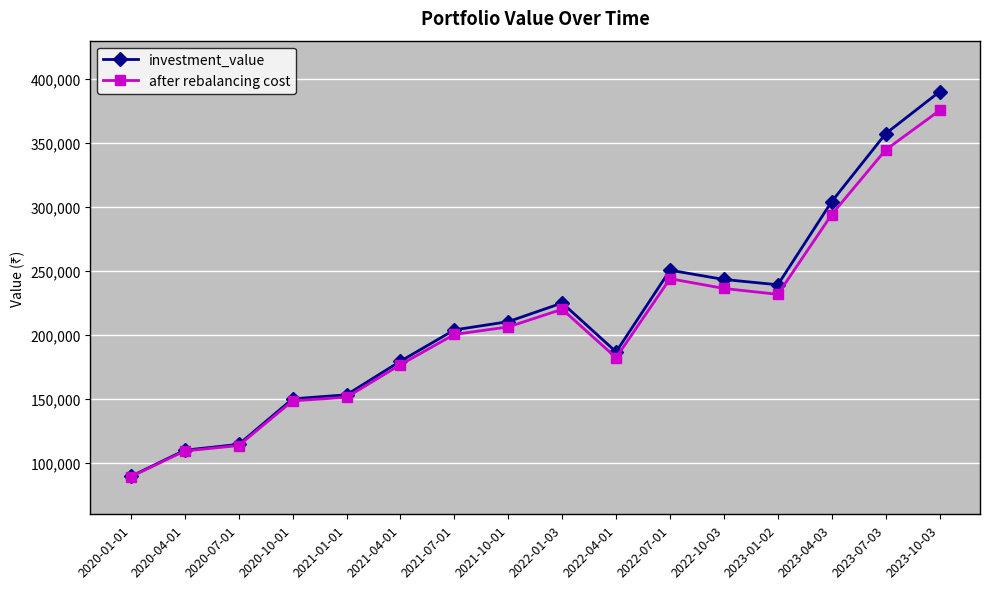

Rank the categories by investment_value value from highest to lowest.

2023-10-03, 2023-07-03, 2023-04-03, 2022-07-01, 2022-10-03, 2023-01-02, 2022-01-03, 2021-10-01, 2021-07-01, 2022-04-01, 2021-04-01, 2021-01-01, 2020-10-01, 2020-07-01, 2020-04-01, 2020-01-01